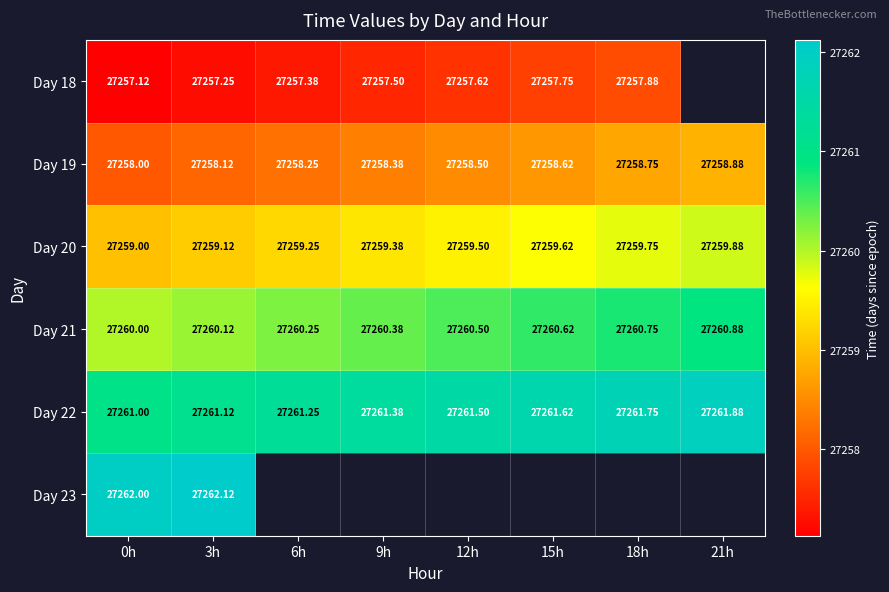

What is the smallest value displayed?

27257.1